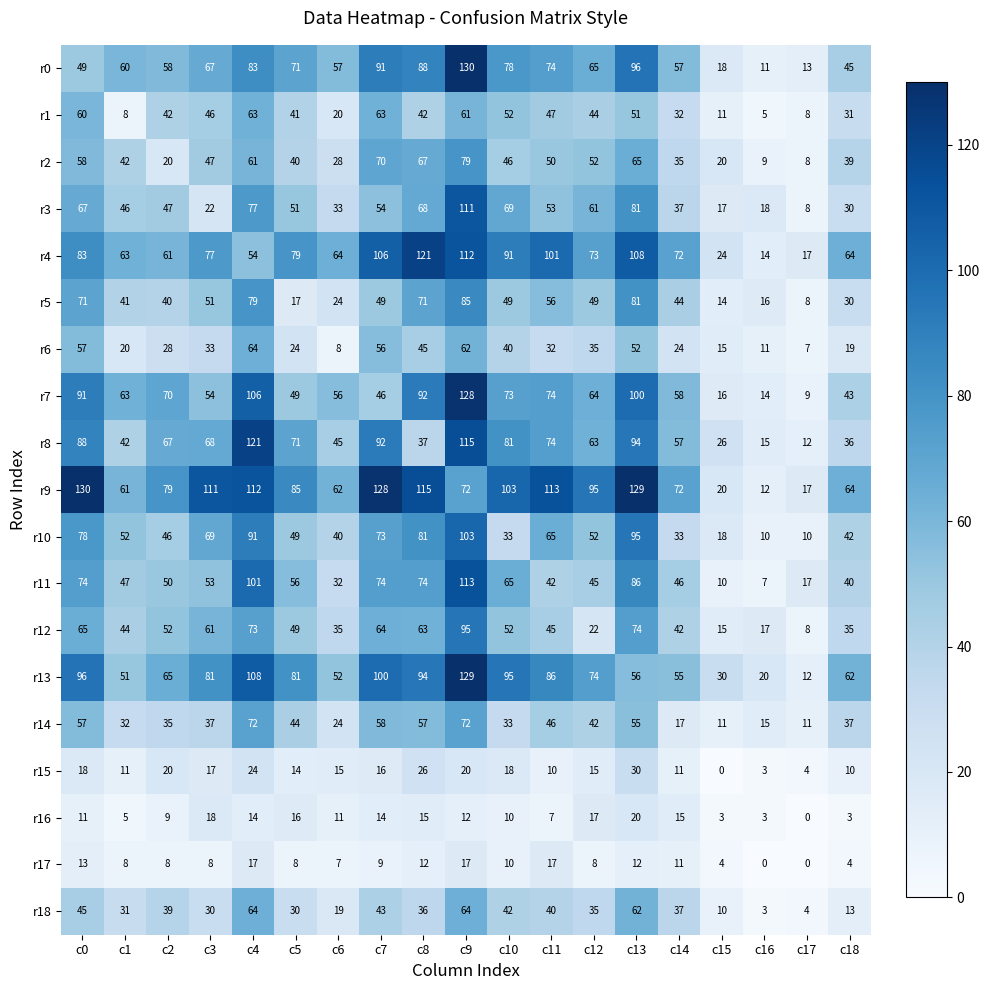

The r15 series shows 5 at c0. True or false?

False